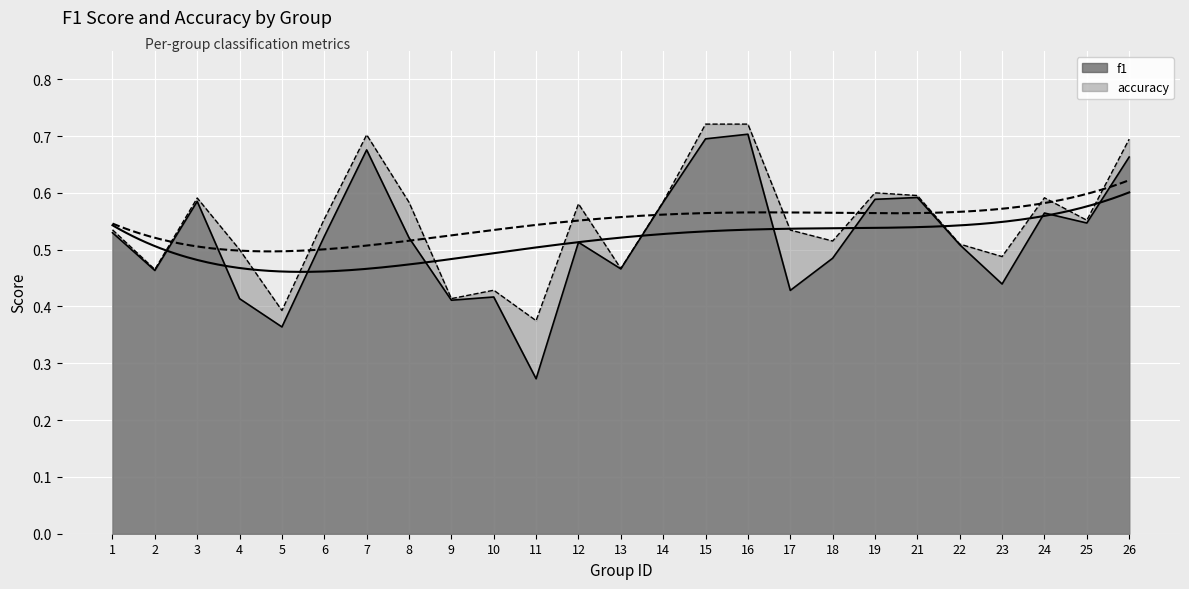

What is the smallest value displayed?

0.3